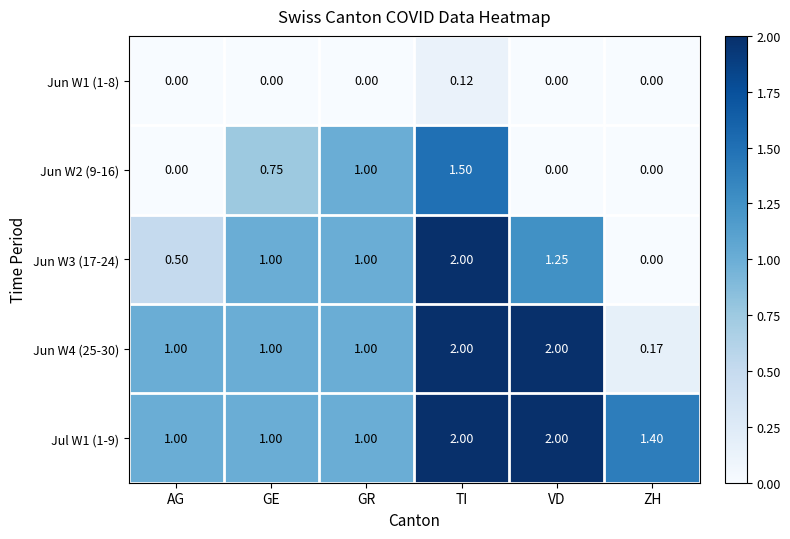

Is the value of Jul W1 (1-9) at TI greater than the value of Jun W3 (17-24) at GE?

Yes